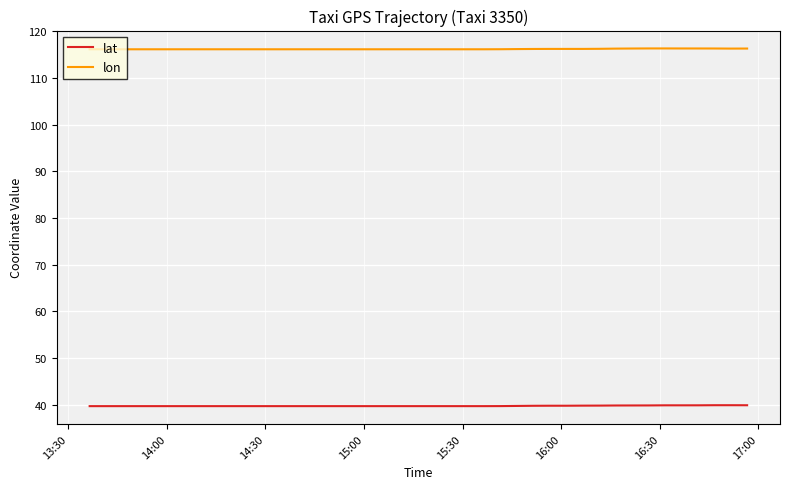

True or false: lon and lat intersect in this chart.

False